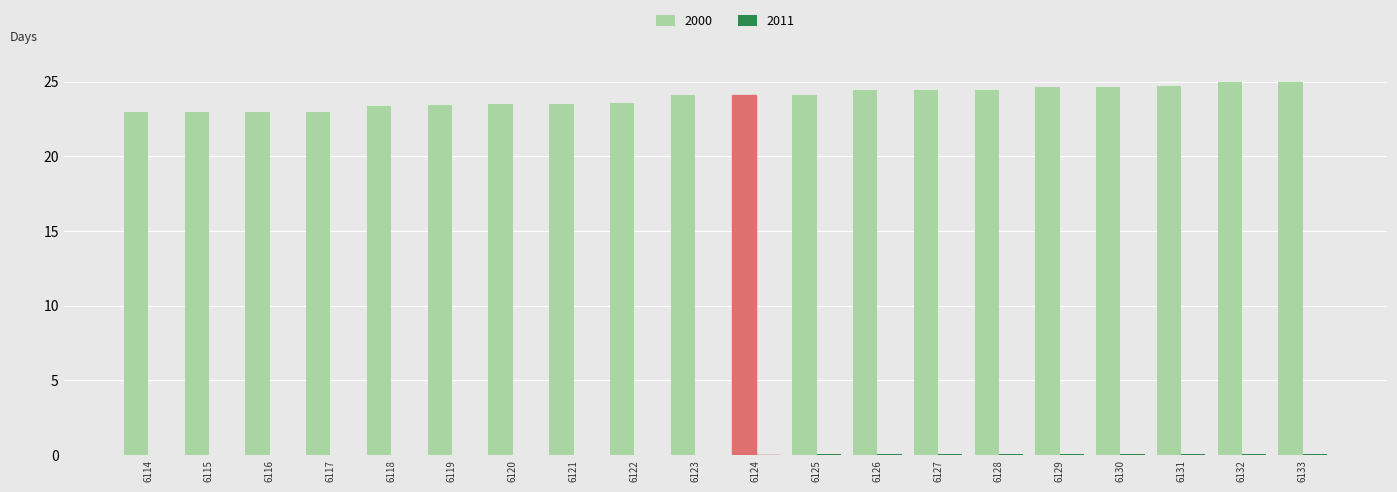

Which series has the largest total across all categories?

2000